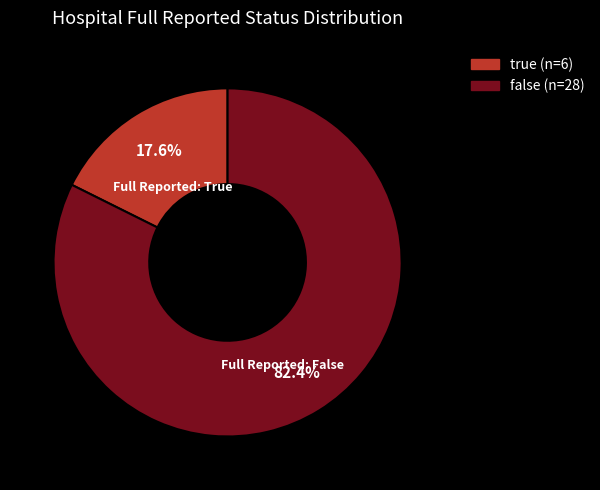

Which has a higher value, true or false?

false